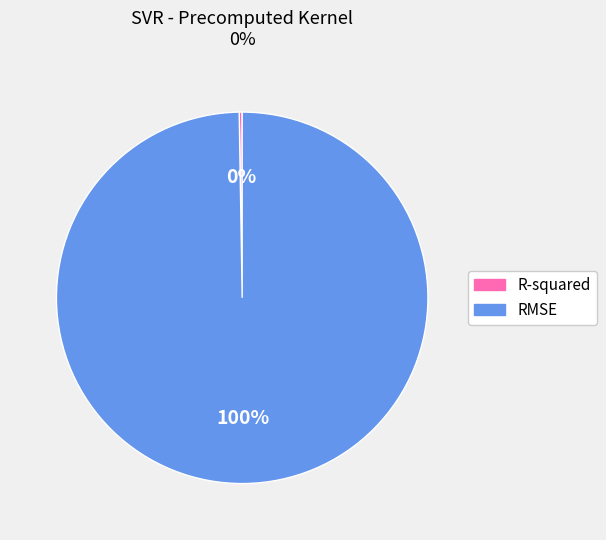

What is the largest slice in the pie chart?

RMSE